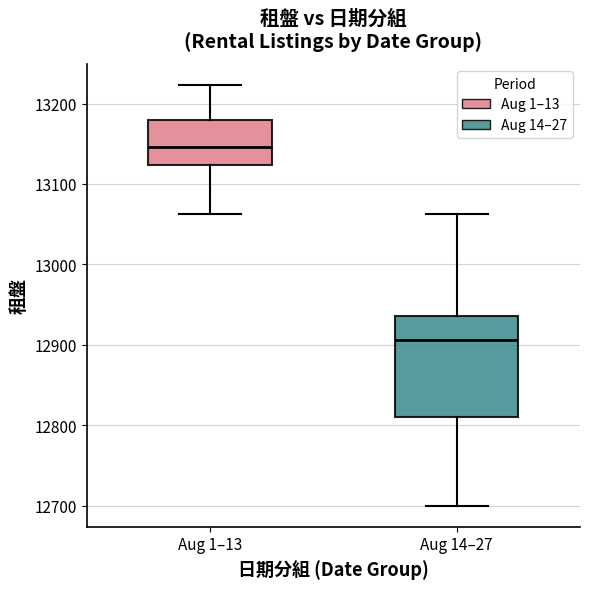

Which box is the tallest, from its lower edge to its upper edge?

Aug 14–27